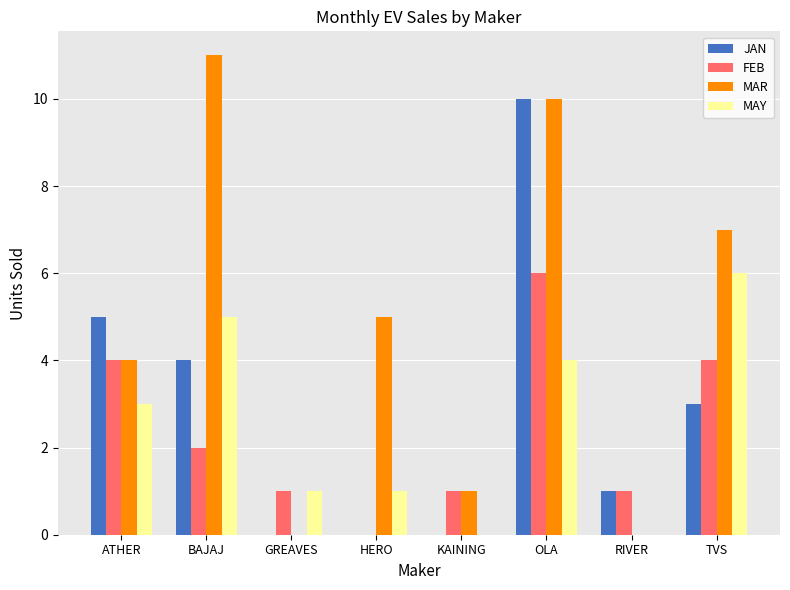

How many distinct data groups are displayed?

4